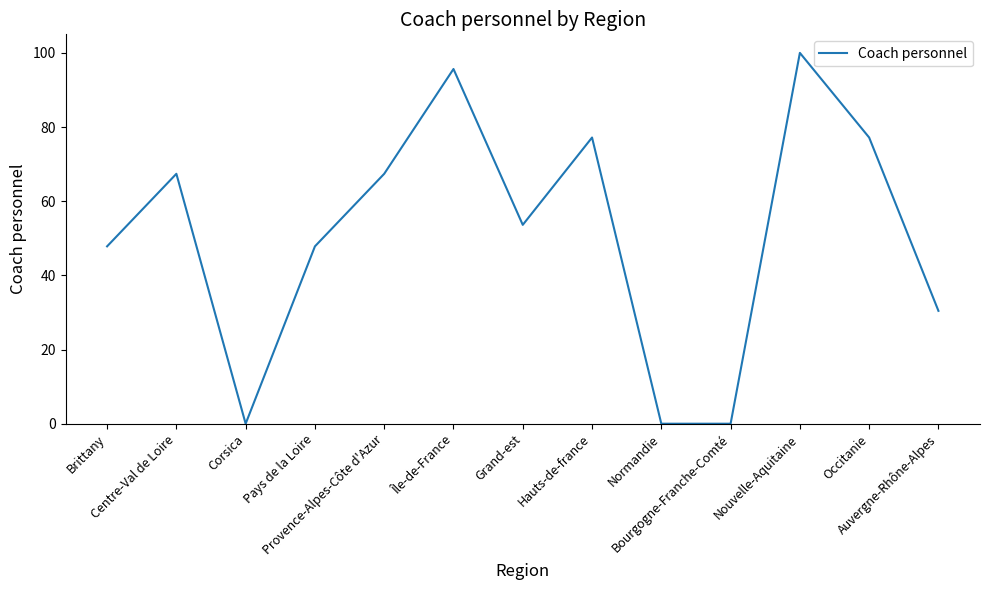

What is the difference between the maximum and second lowest values?

100.0